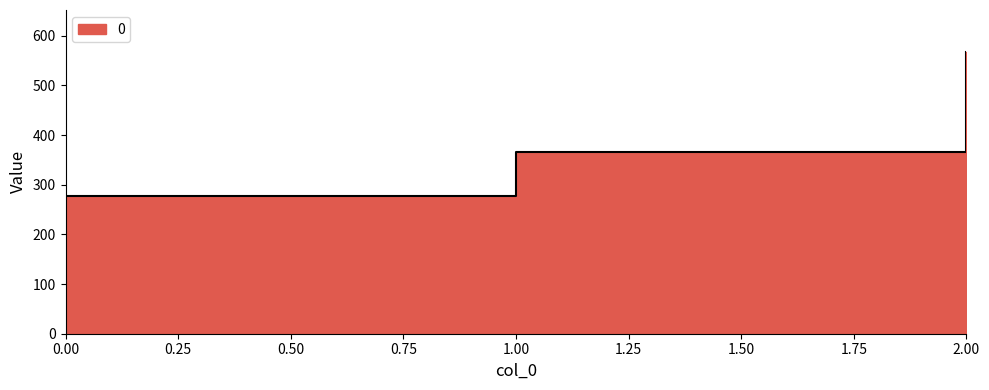

Reading left to right, extract all data points from this chart.

0=277.8	1=366.7	2=566.7